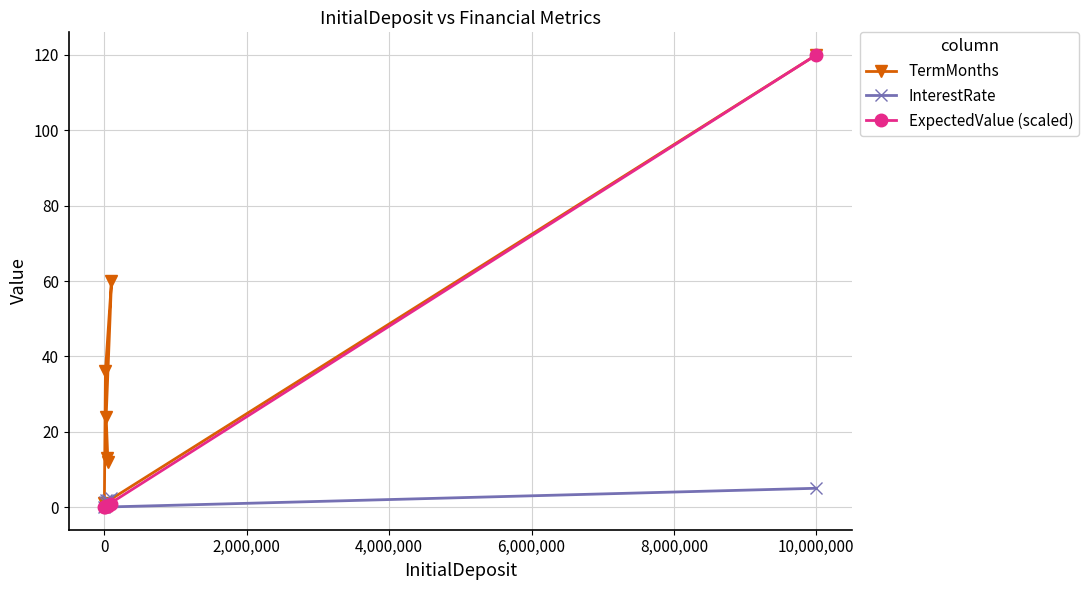

True or false: TermMonths and InterestRate cross at least once.

False